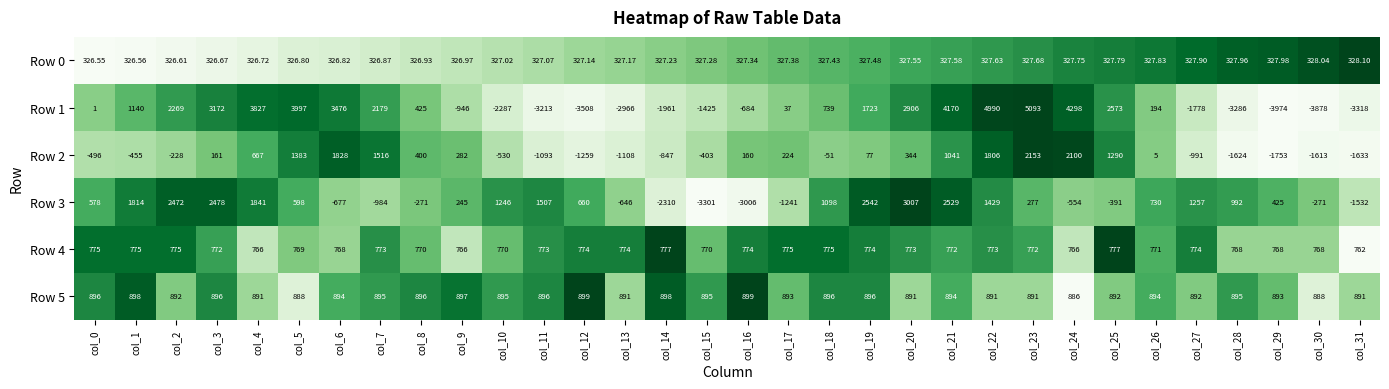

Is the value of Row 3 at col_7 greater than the value of Row 0 at col_15?

No